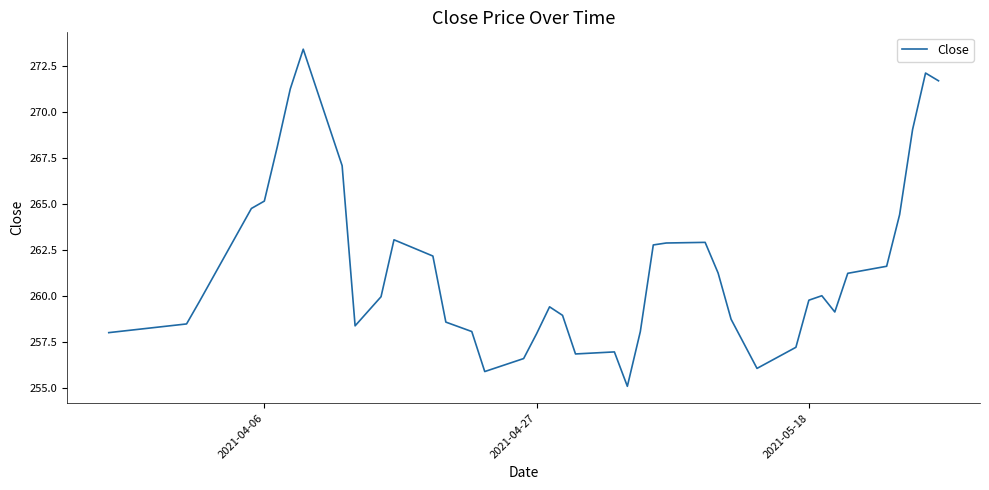

What is the minimum value shown in the chart?

255.1